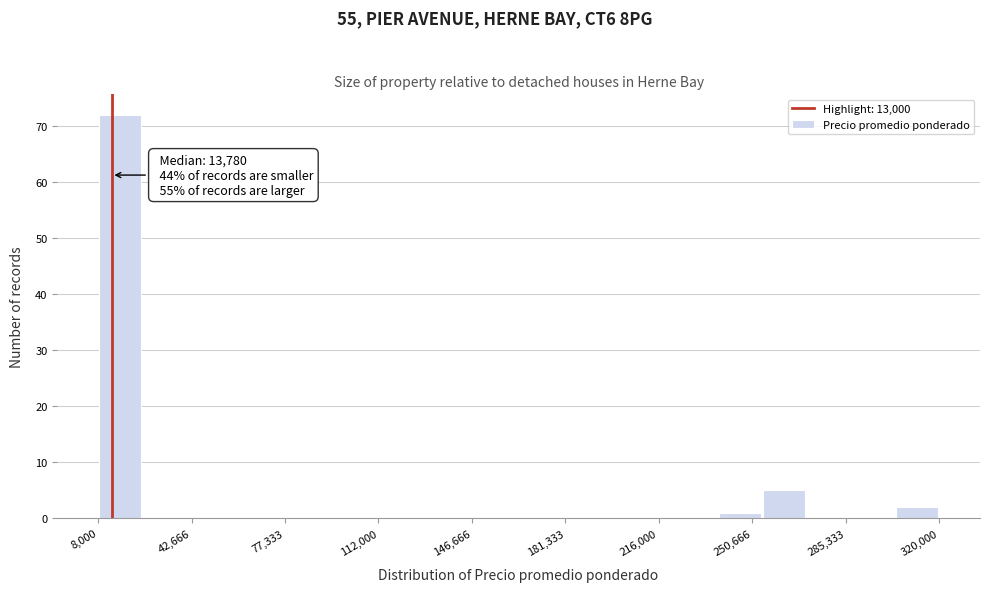

Read against the x-axis, roughly where is the centre of the tallest bar?

15000